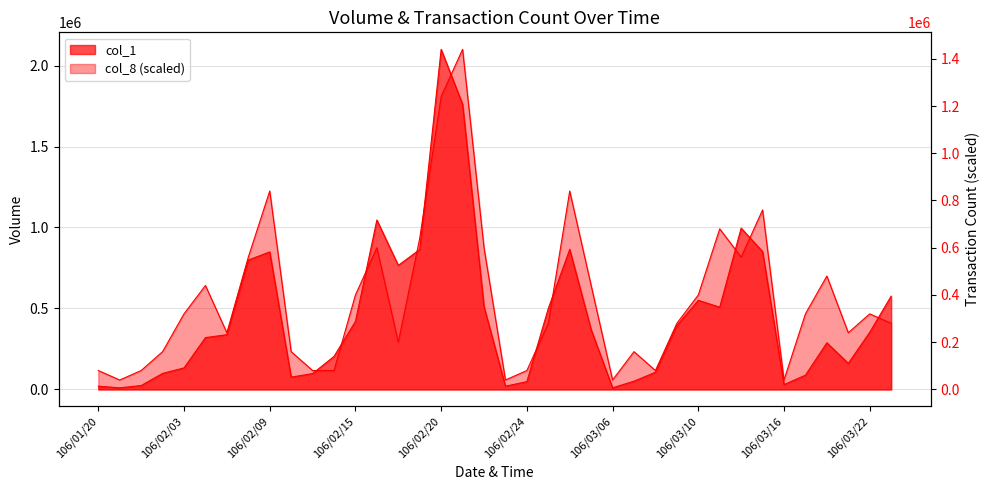

How many categories are shown in the chart?

38